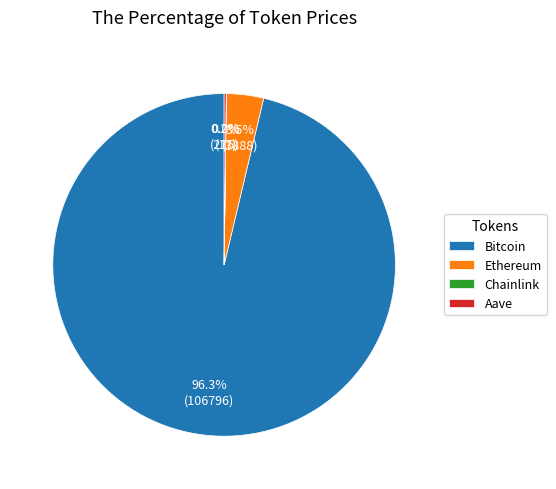

Do Ethereum and Bitcoin together represent more than half of the pie?

Yes